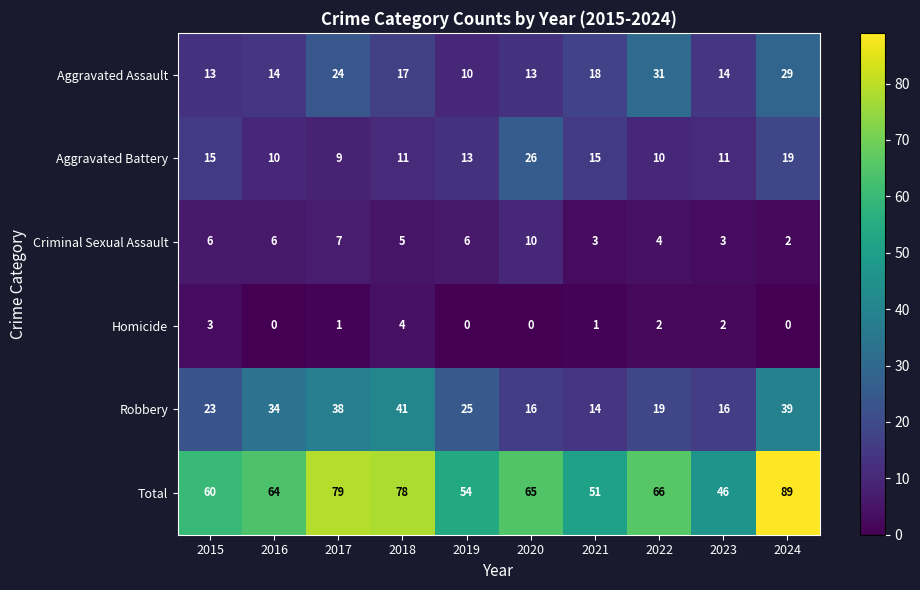

Rank the series at 2019 from highest to lowest value.

Total, Robbery, Aggravated Battery, Aggravated Assault, Criminal Sexual Assault, Homicide